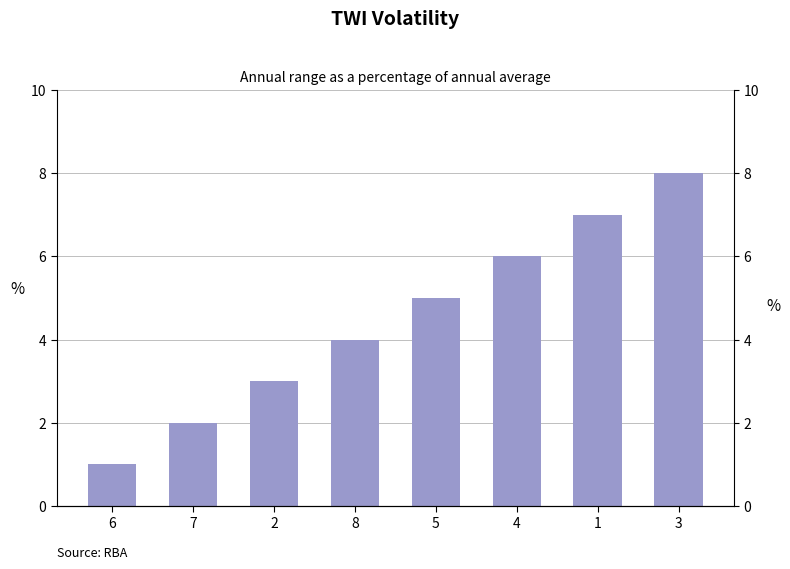

The value at 3 is 8. True or false?

True